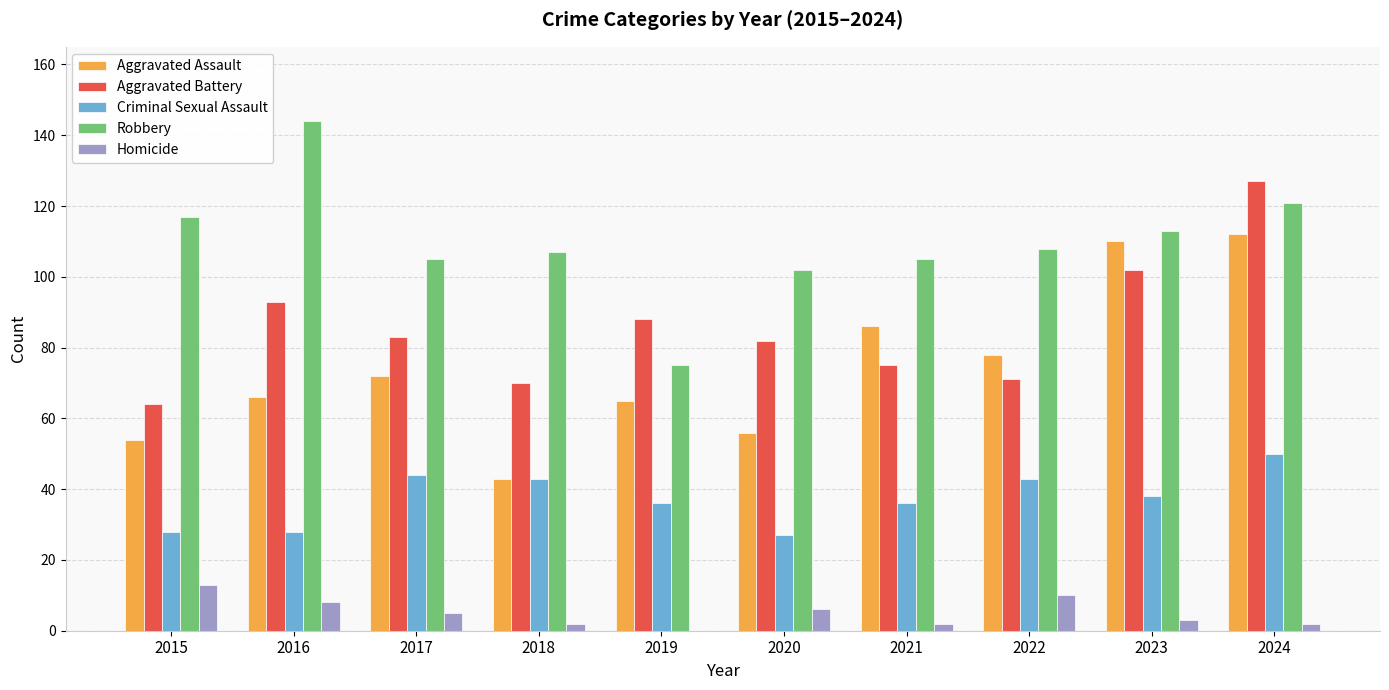

Which series changed the most between 2018 and 2024?

Aggravated Assault